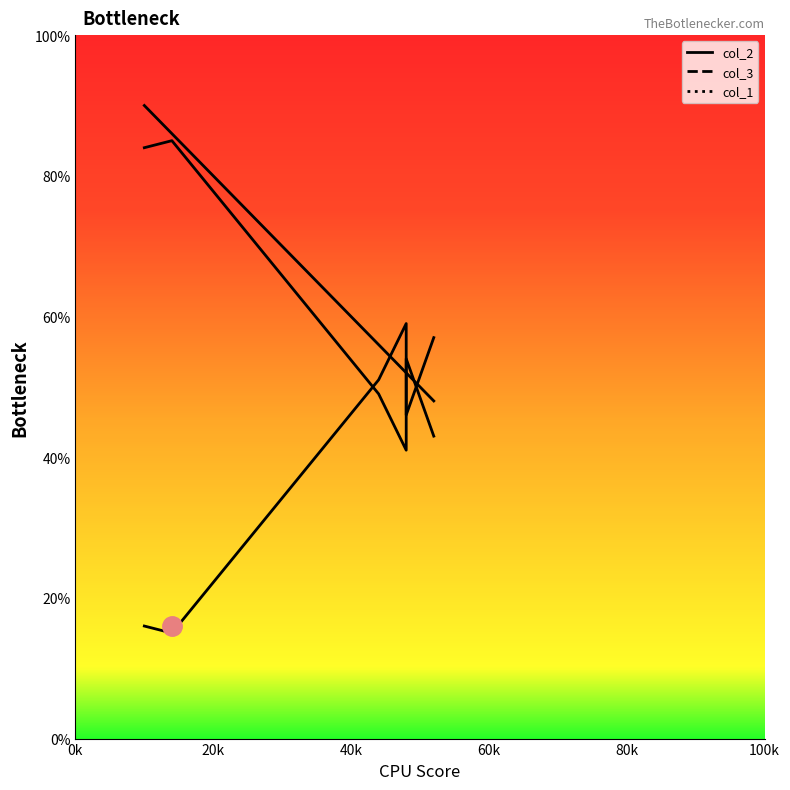

True or false: col_1_line has more than 0 interior local peaks.

False